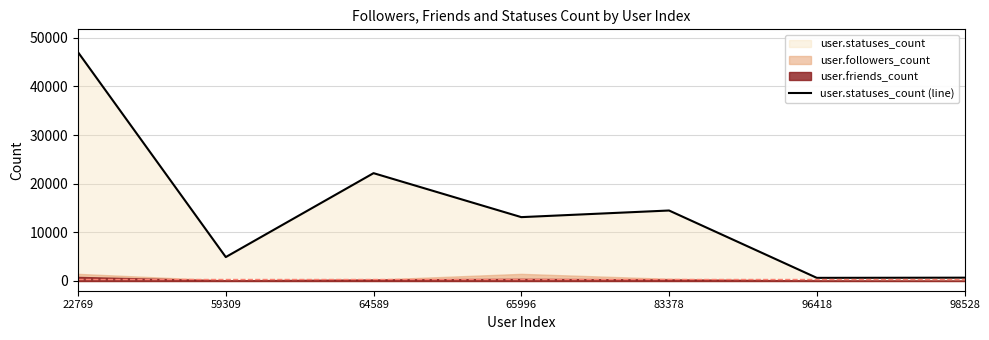

Where is the first local maximum?

64589